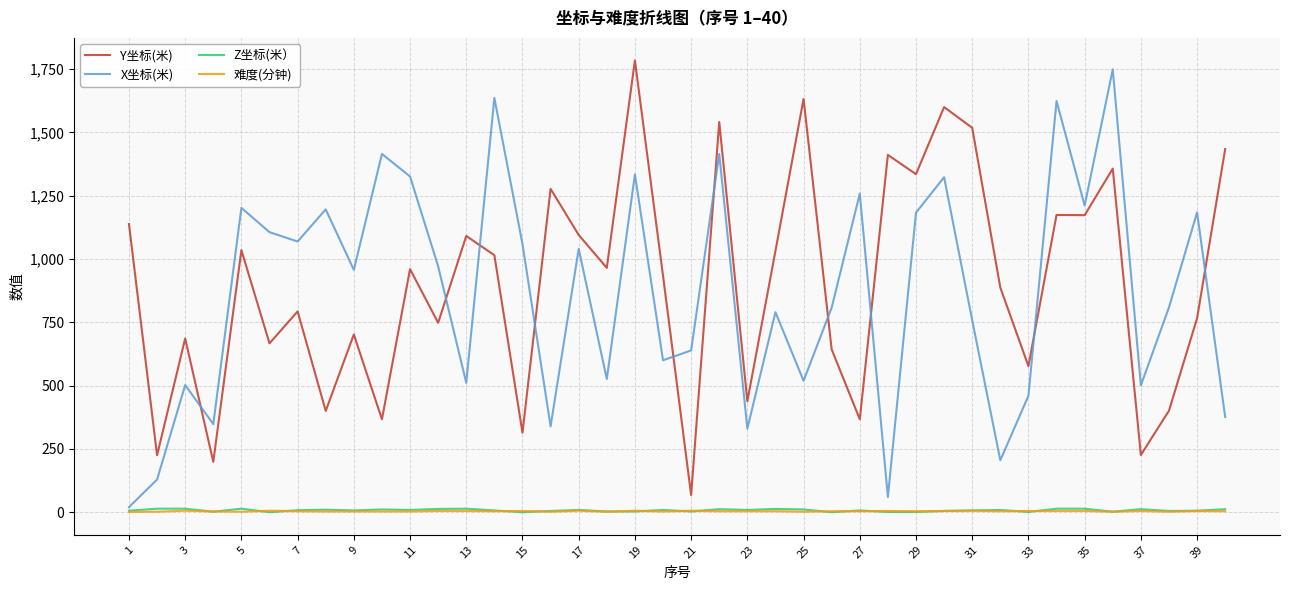

How many lines are shown in the chart?

4